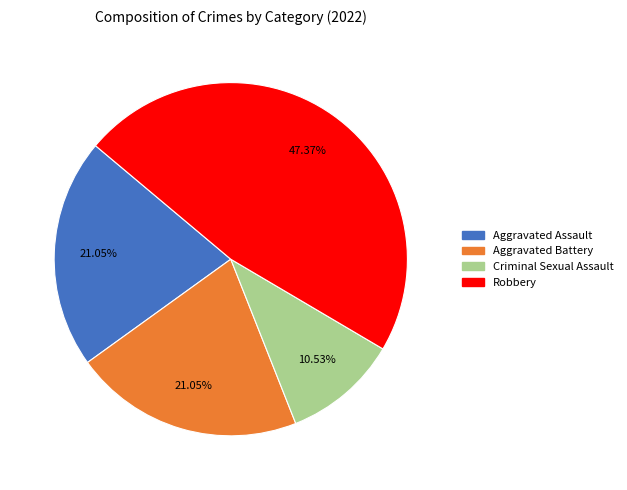

To the nearest percent, what portion does Criminal Sexual Assault represent?

11%